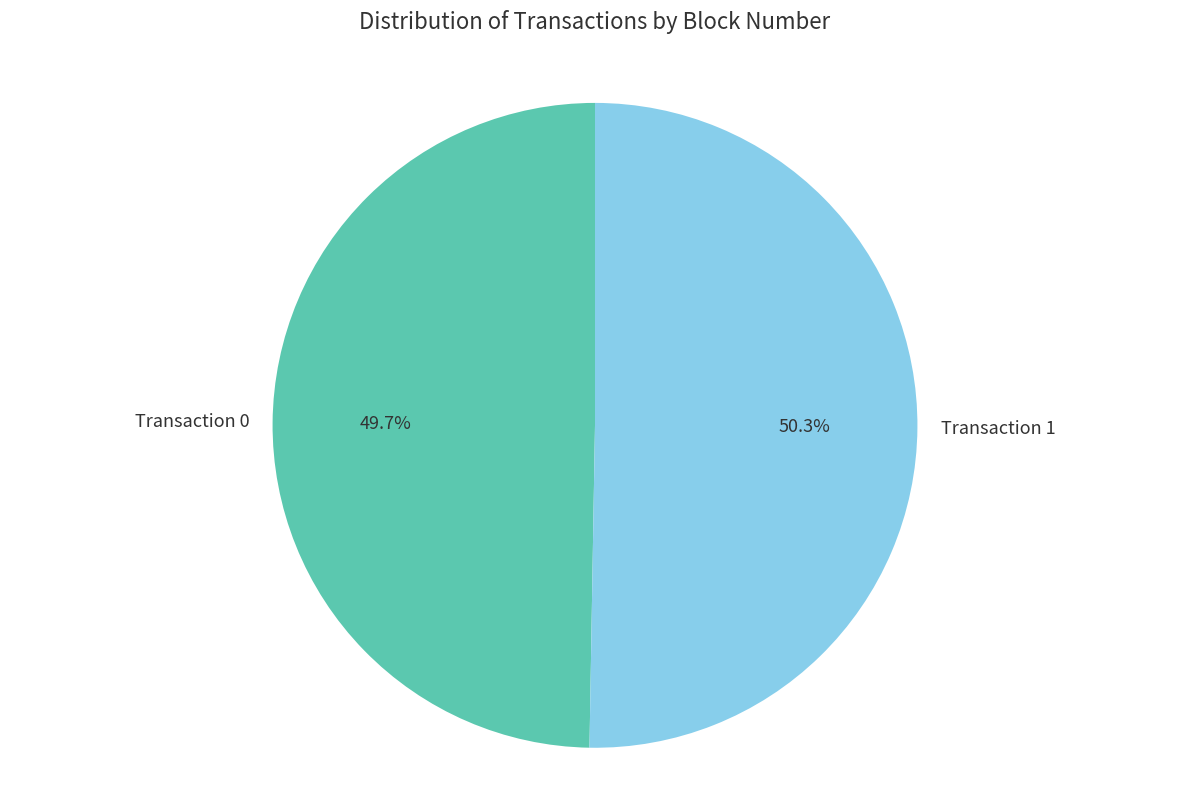

Is there a majority slice in this chart?

Yes